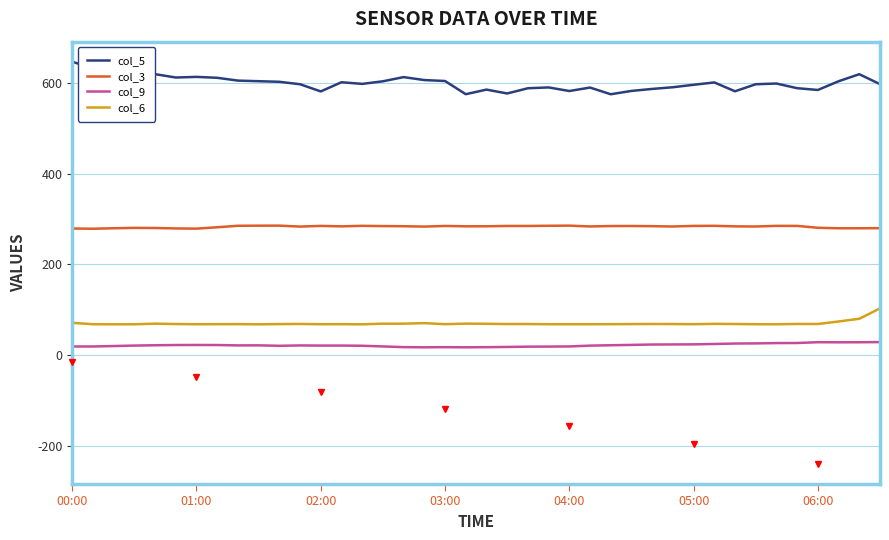

True or false: col_5 and col_6 intersect in this chart.

False